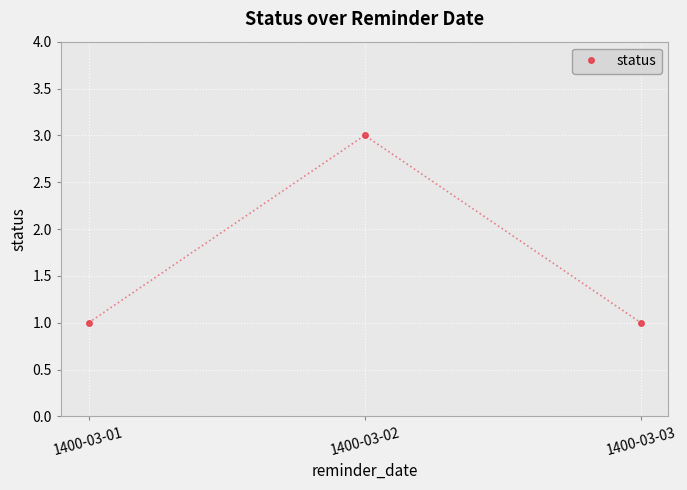

What is the smallest value displayed?

1